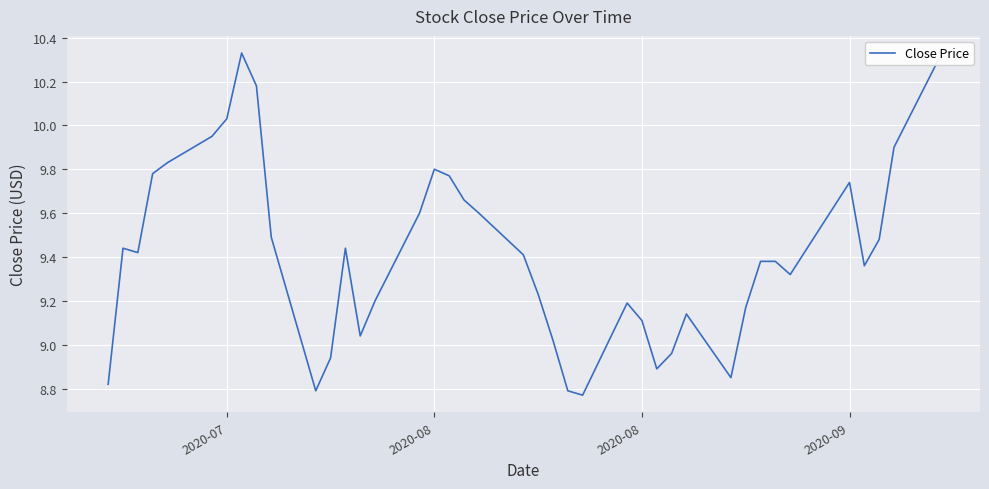

What is the difference between the maximum and minimum values?

1.6